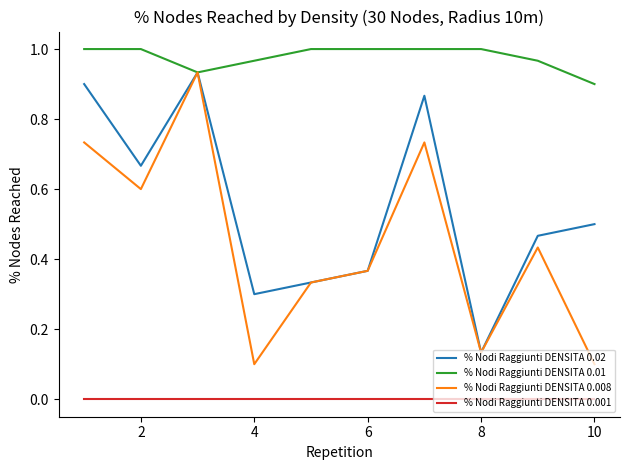

Which series has the largest total across all categories?

% Nodi Raggiunti DENSITA 0.01